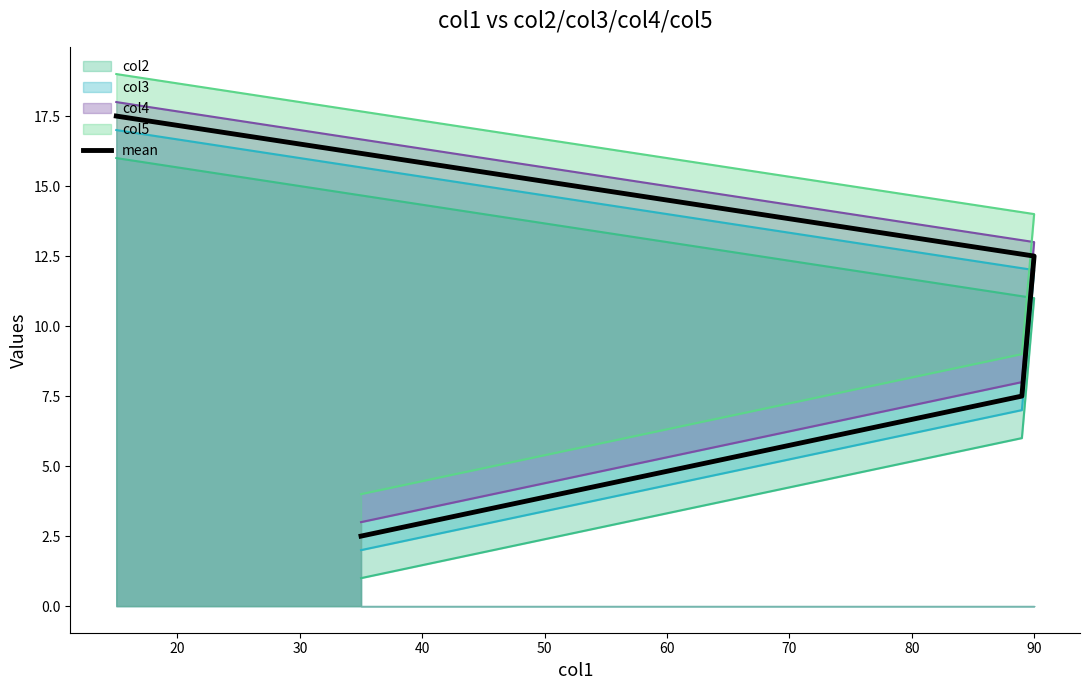

What is the greatest value displayed?

17.5